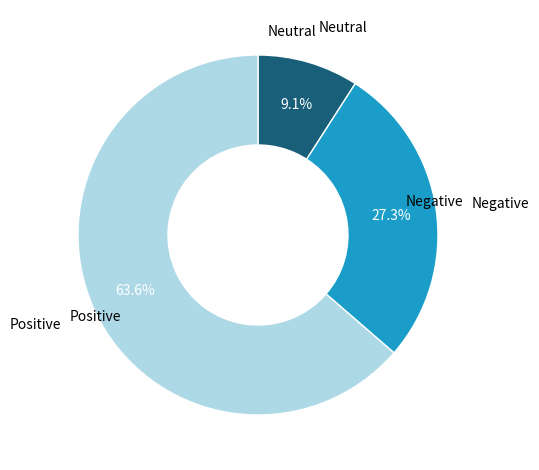

How many slices are in this pie chart?

3